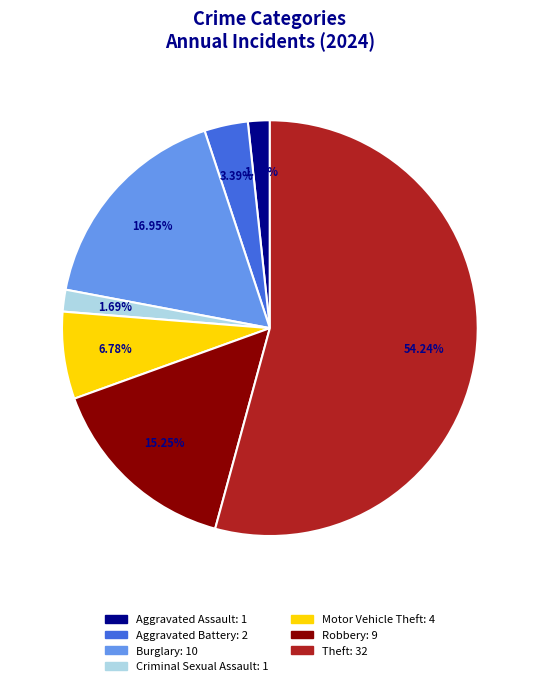

Which slice is the largest?

Theft